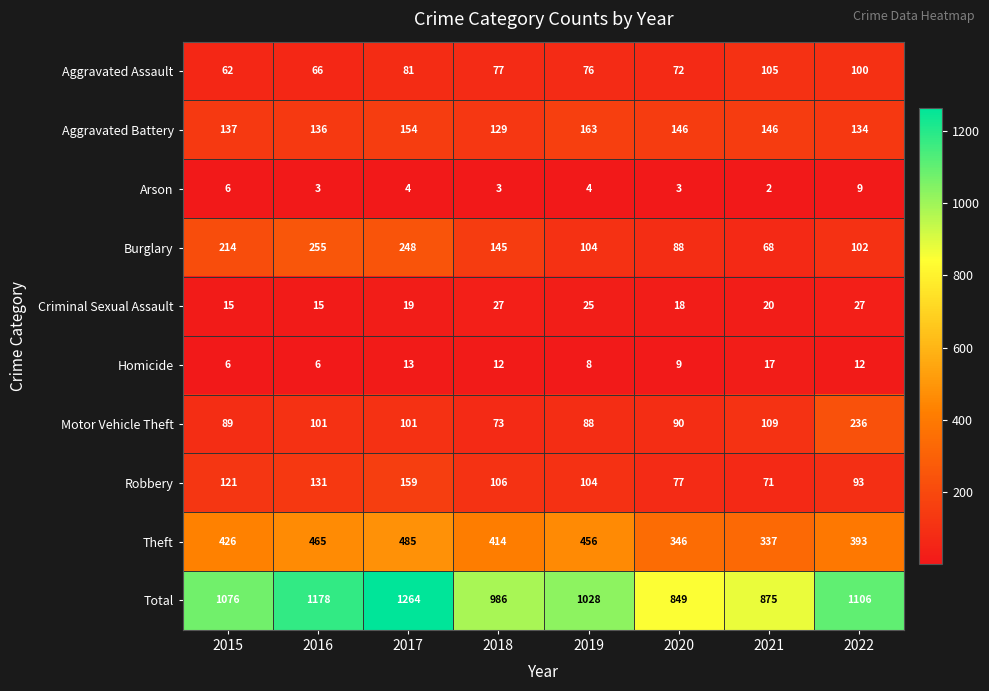

The value of Aggravated Assault at 2017 is 17. True or false?

False